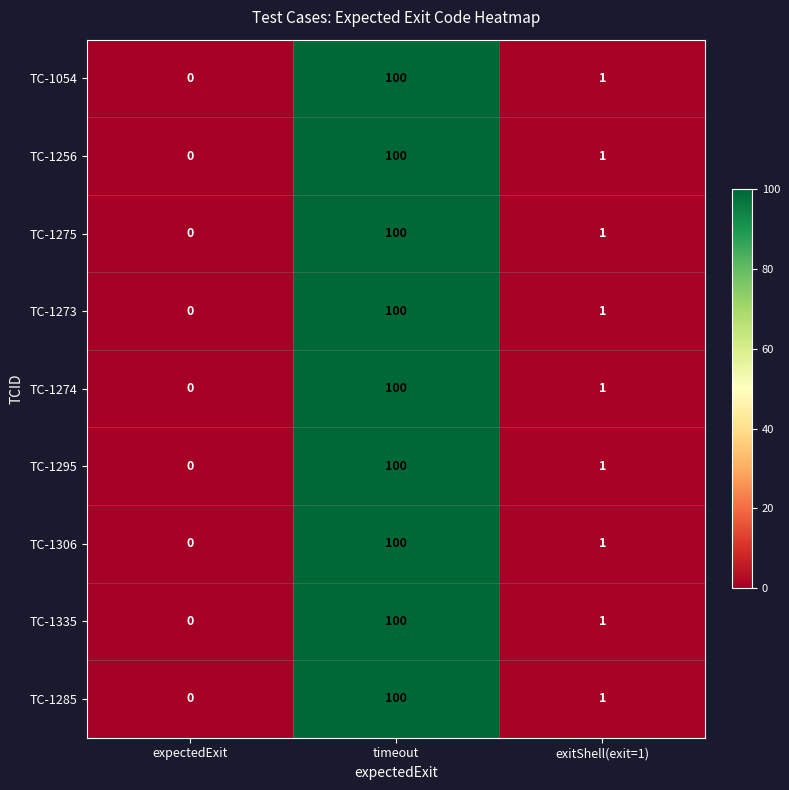

What is the sum of the TC-1295 values at exitShell(exit=1) and timeout?

101